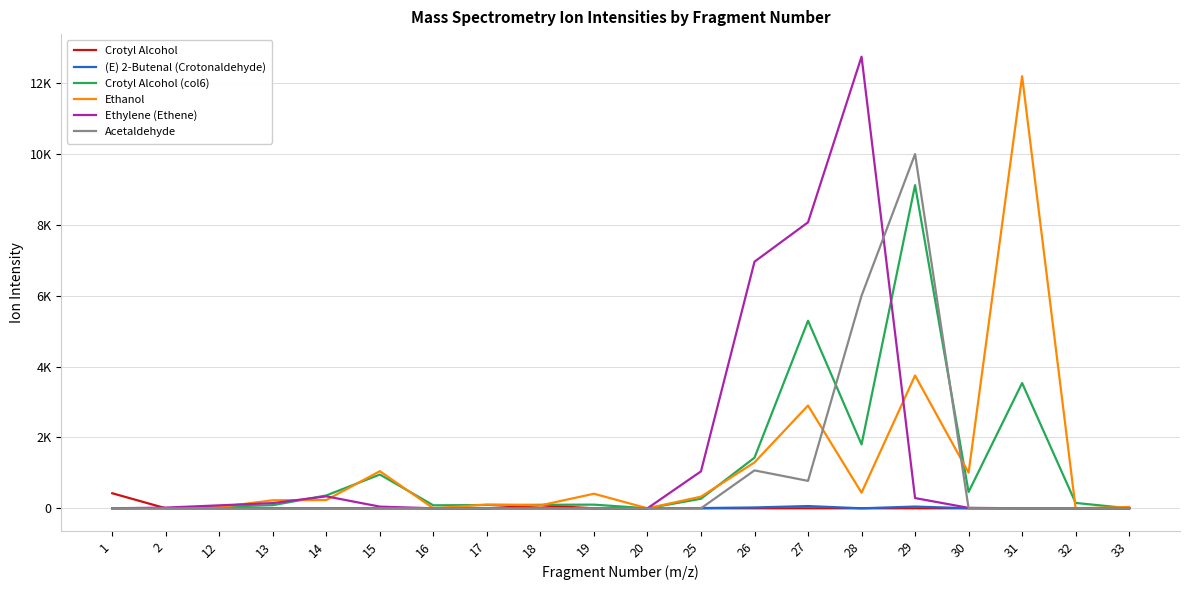

What is the difference between the highest and lowest values at 27?

8073.1